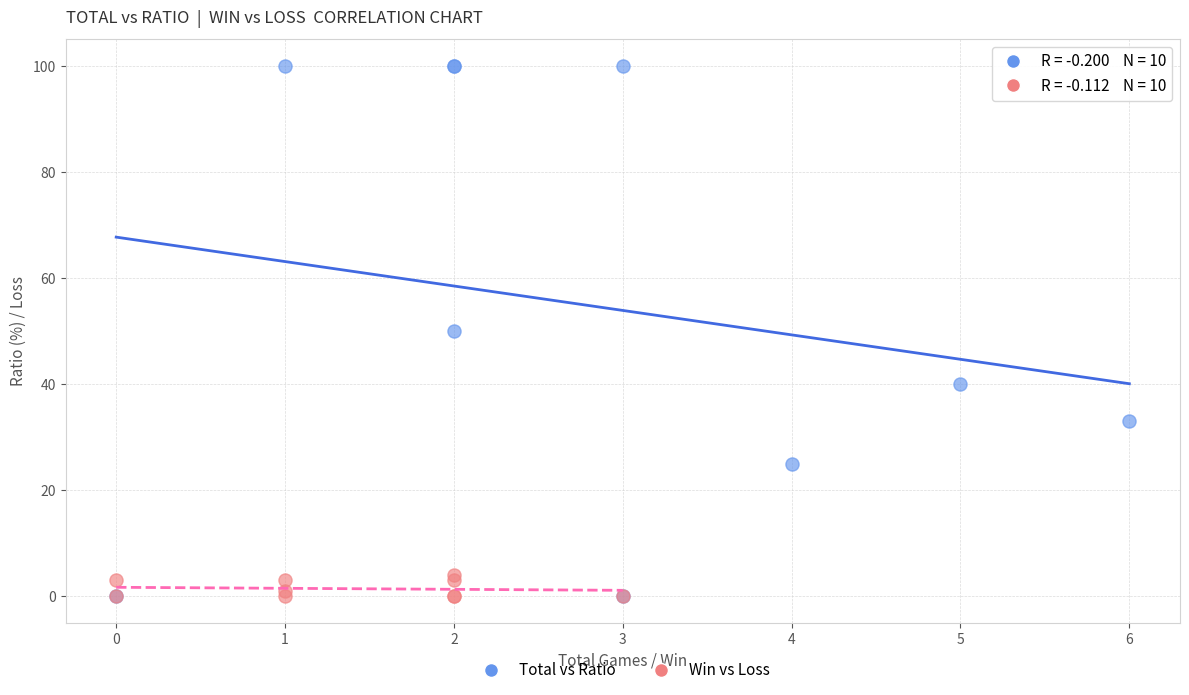

Which series contains the highest Y value?

Total vs Ratio